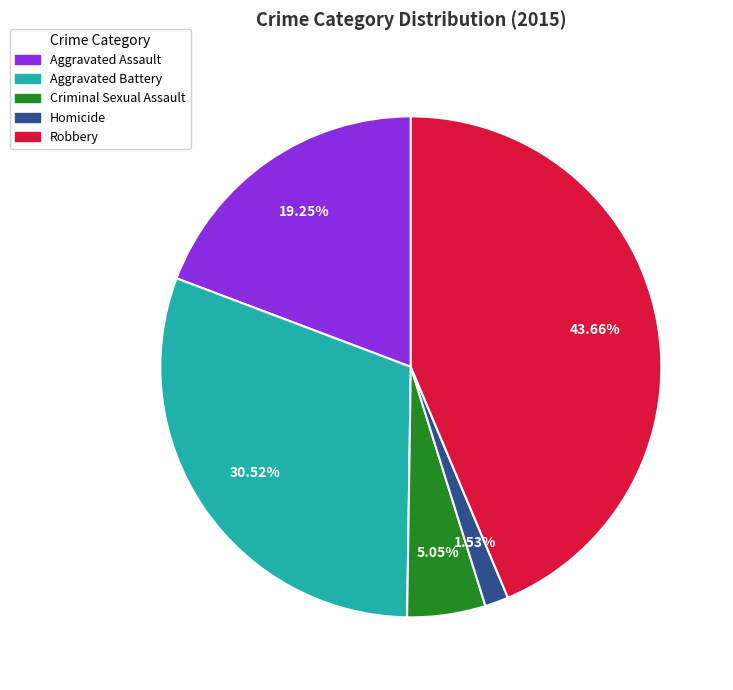

Count the number of slices in the pie.

5